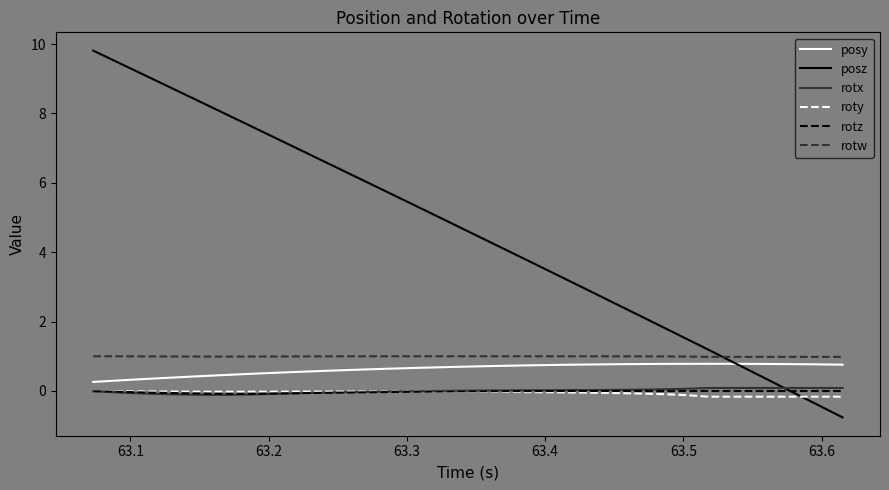

What is the smallest value displayed?

-0.8